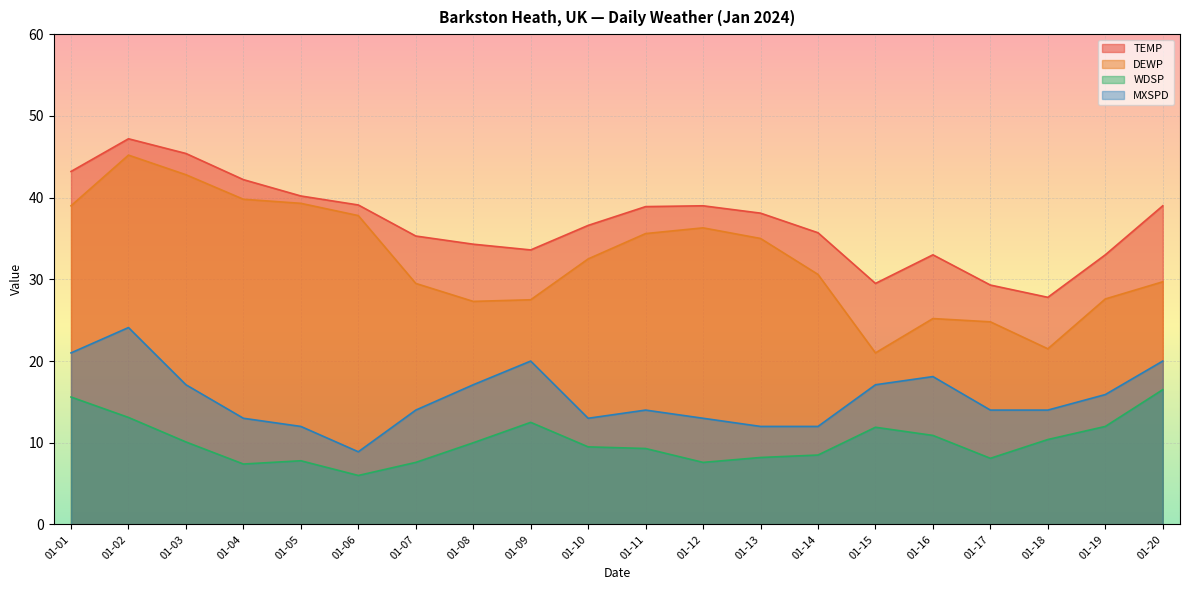

At 01-09, list the series in order from smallest to largest.

WDSP, MXSPD, DEWP, TEMP